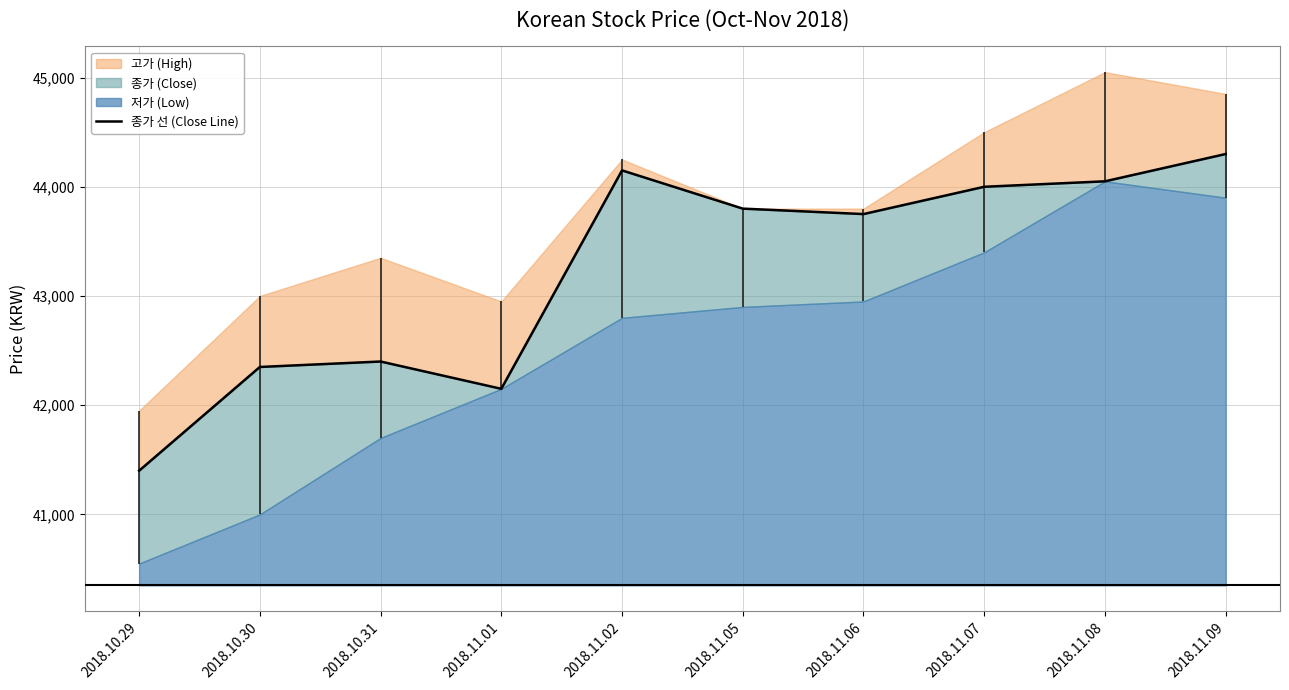

How many points are lower than both their immediate neighbors (excluding endpoints)?

2